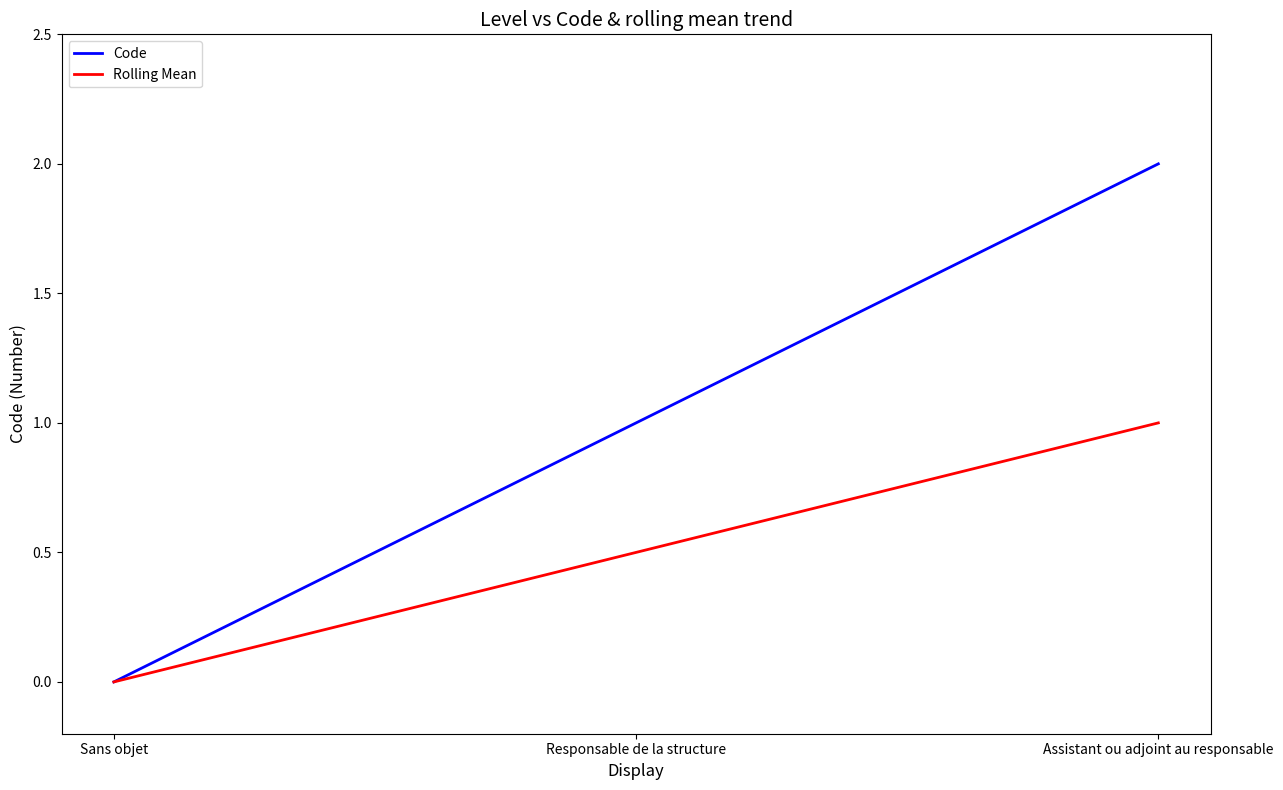

Which label corresponds to the largest value in the chart?

Assistant ou adjoint au responsable